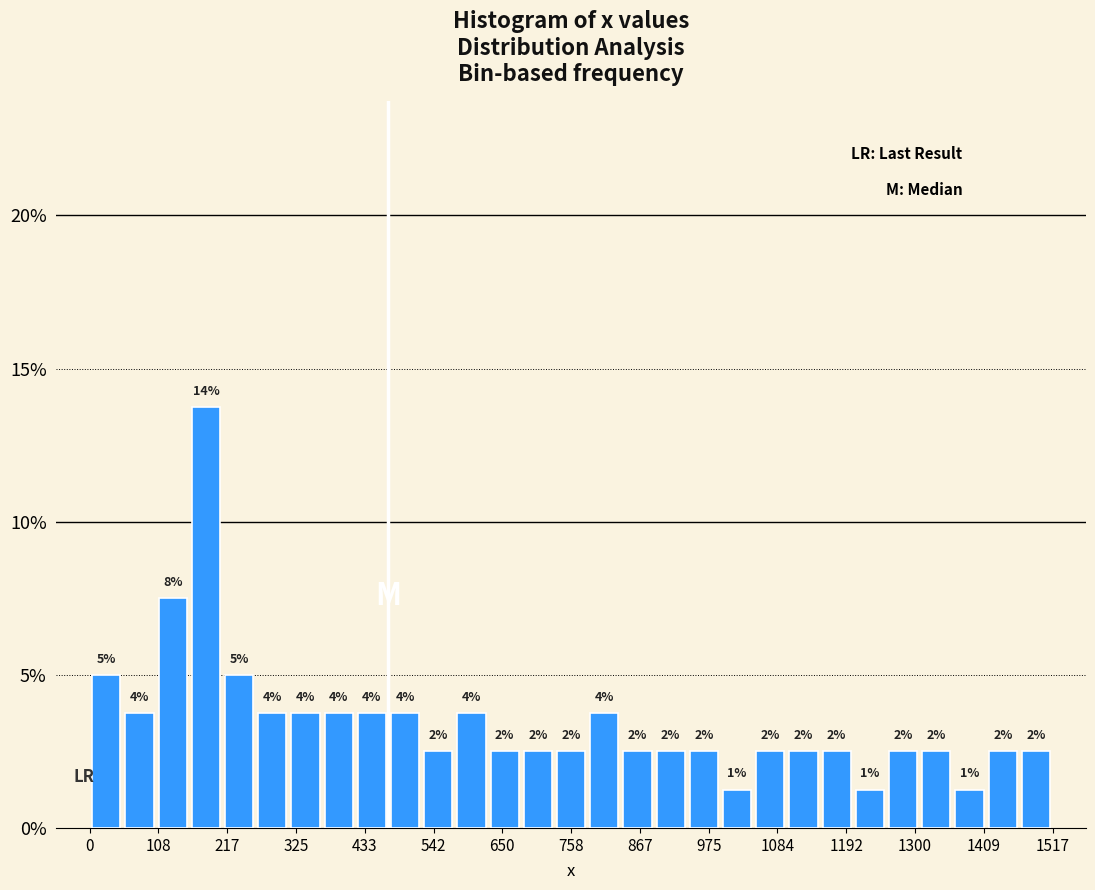

Read against the x-axis, roughly where is the centre of the tallest bar?

180